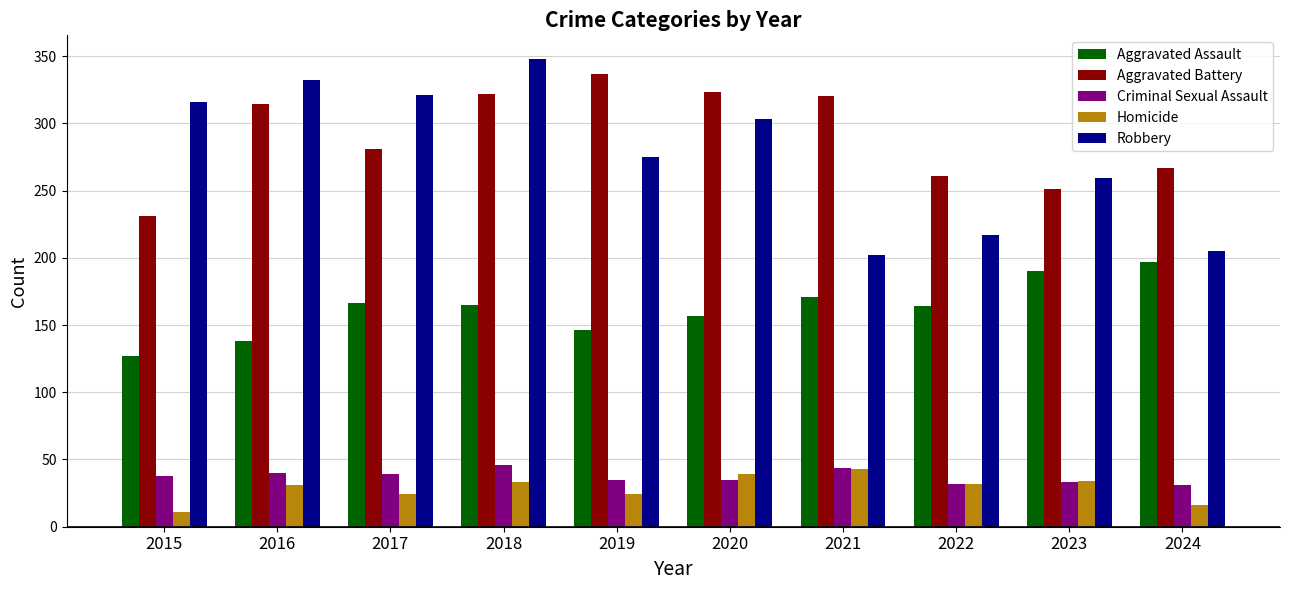

What is the value of the Homicide bar at the 1st from the left?

11